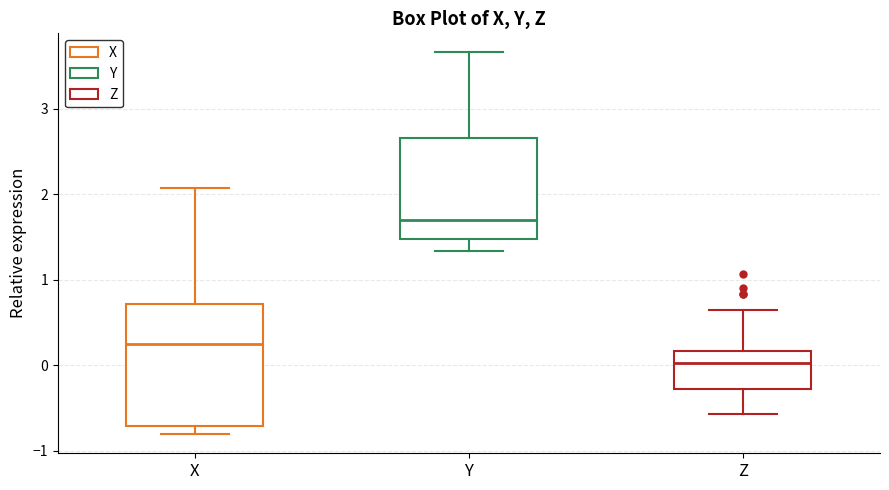

Which box's median line is the highest?

Y